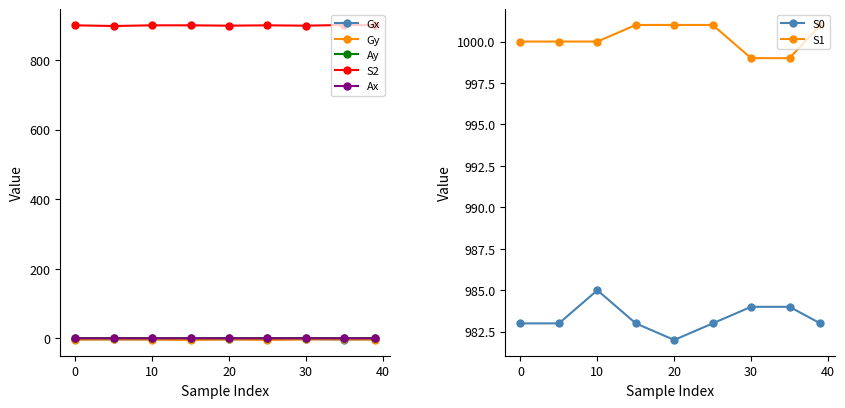

True or false: Ax and Gx intersect in this chart.

False